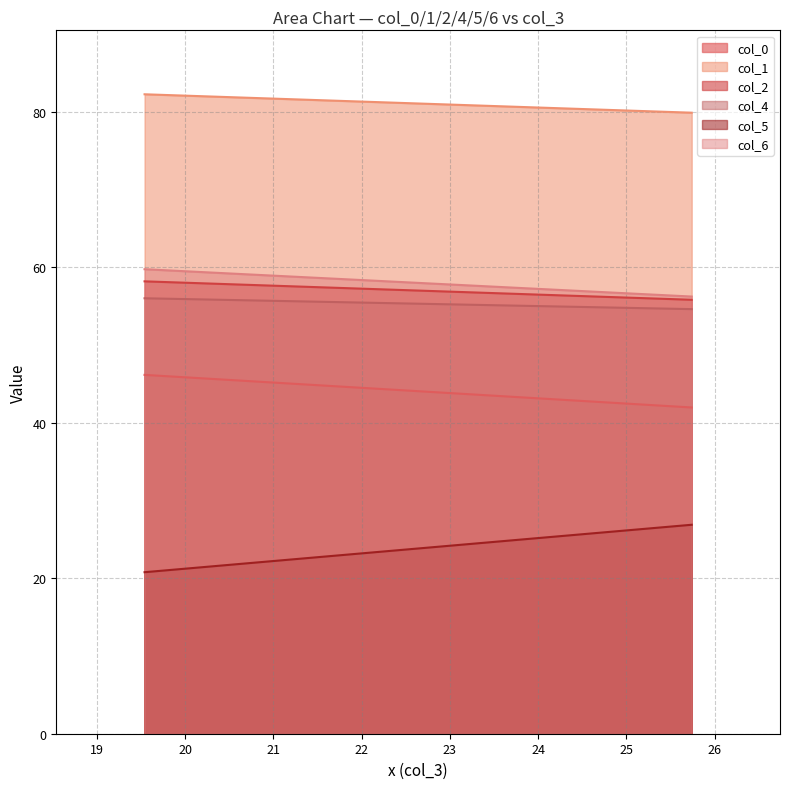

What is the sum of the col_1 values at 19.54166667 and 25.73958333?

162.1